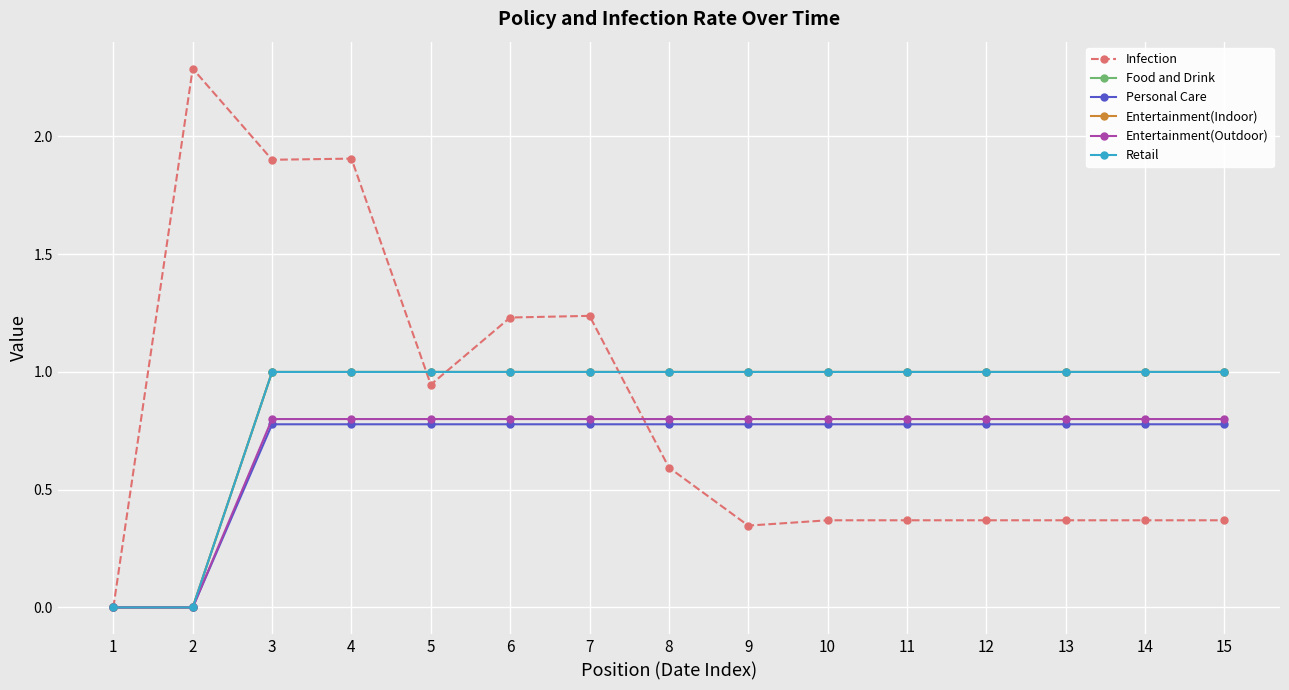

Does the chart have visible grid lines?

Yes